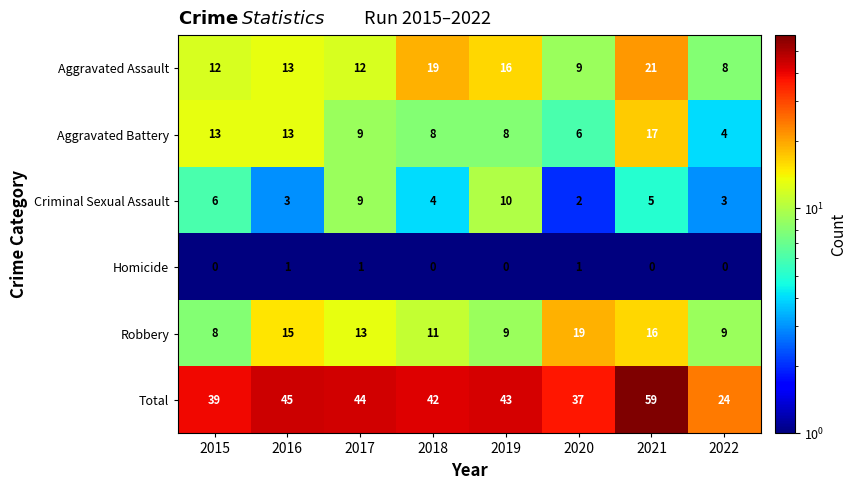

The value of Total at 2021 is 59. True or false?

True